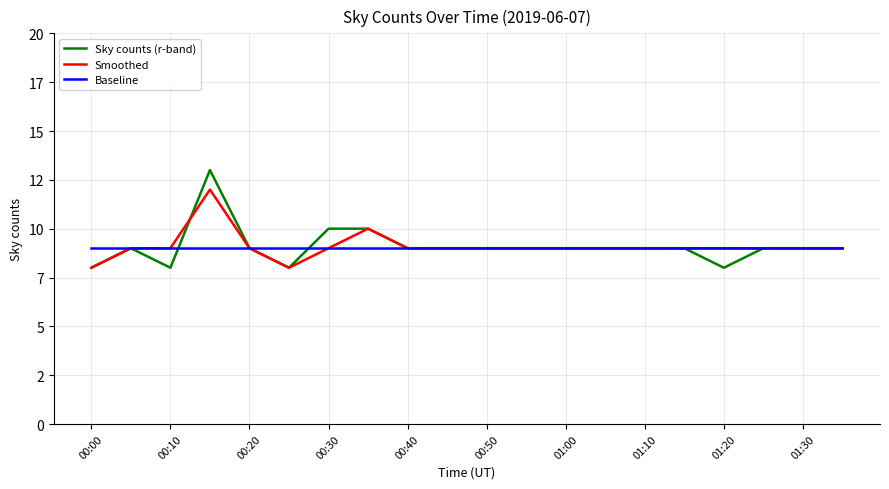

What are all the series names shown in the legend?

Sky counts (r-band), Smoothed, Baseline